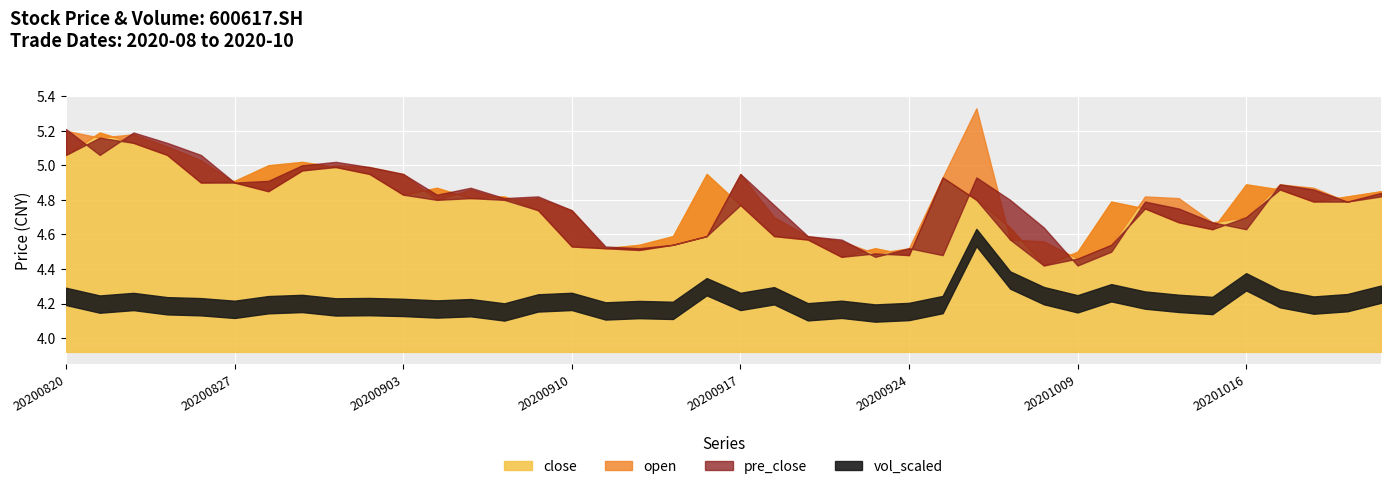

What is the value of the vol_scaled point at the 1st from the left?

62.6